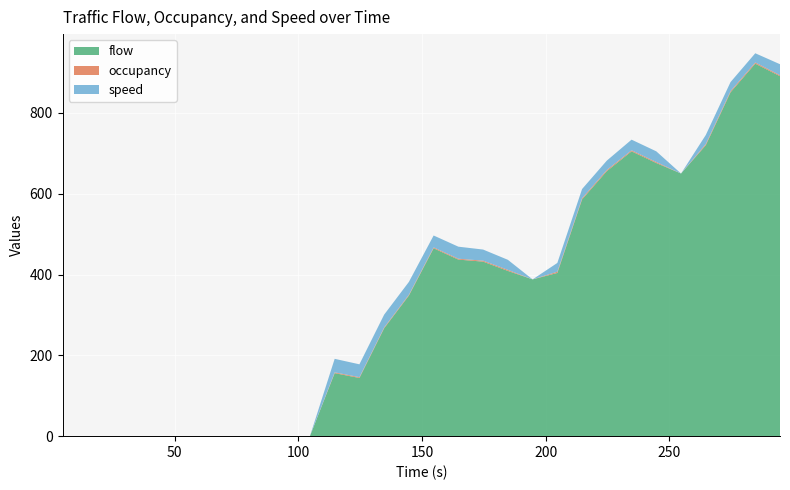

Reading right to left, extract all data points from this chart.

flow: 891.0	922.0	851.0	720.0	650.0	676.0	705.0	656.0	586.0	404.0	388.0	409.0	432.0	437.0	465.0	348.0	267.0	144.0	156.0	0.0	0.0	0.0	0.0	0.0	0.0	0.0	0.0	0.0	0.0	0.0
occupancy: 2.4	2.8	2.9	2.8	0.0	2.4	2.4	2.8	2.8	2.9	0.0	2.6	2.3	2.1	2.2	2.0	2.0	2.0	1.9	0.0	0.0	0.0	0.0	0.0	0.0	0.0	0.0	0.0	0.0	0.0
speed: 27.2	22.9	22.4	22.5	0.0	26.5	26.4	23.2	22.8	21.8	0.0	24.9	27.5	29.8	29.5	31.8	31.8	31.8	33.5	0.0	0.0	0.0	0.0	0.0	0.0	0.0	0.0	0.0	0.0	0.0